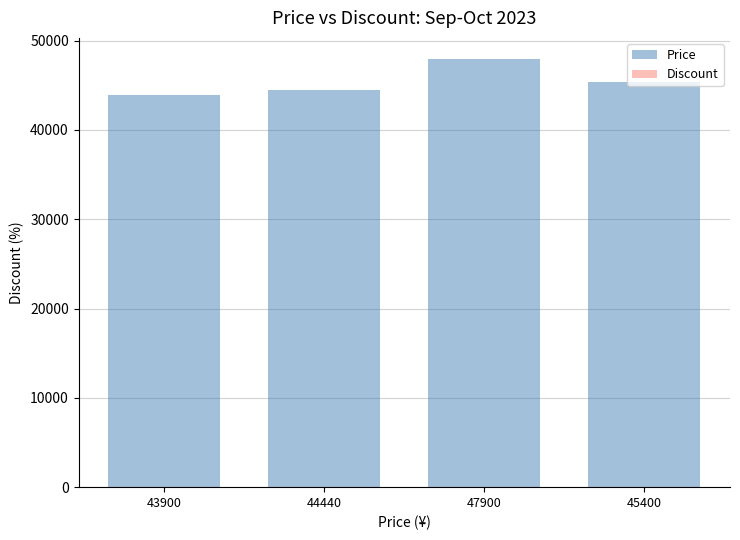

What is the total value across all series at 45400?

45410